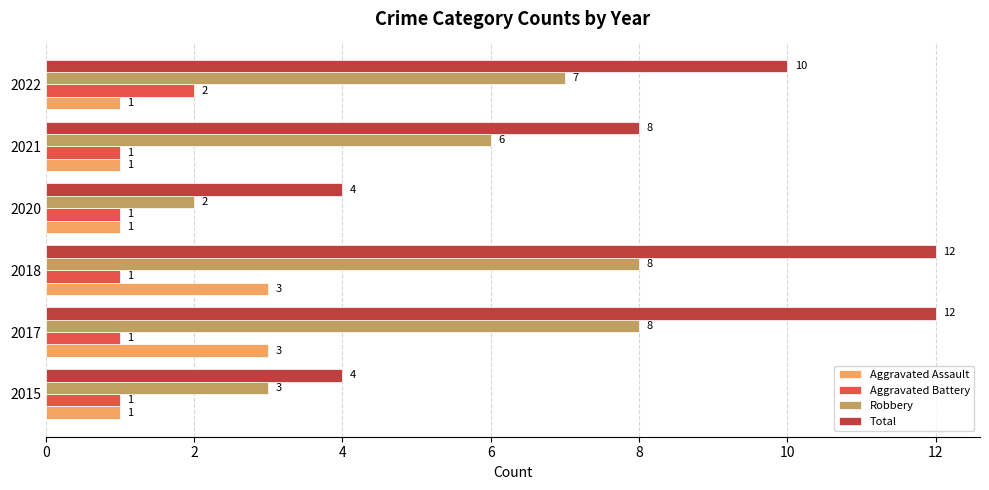

Rank the series by their maximum value, from highest to lowest.

Total, Robbery, Aggravated Assault, Aggravated Battery